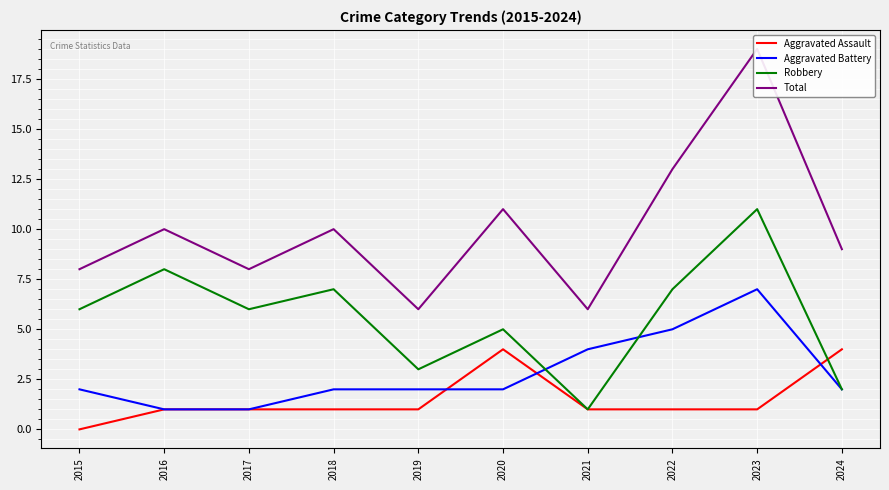

Between 2018 and 2024, which series saw the biggest shift?

Robbery